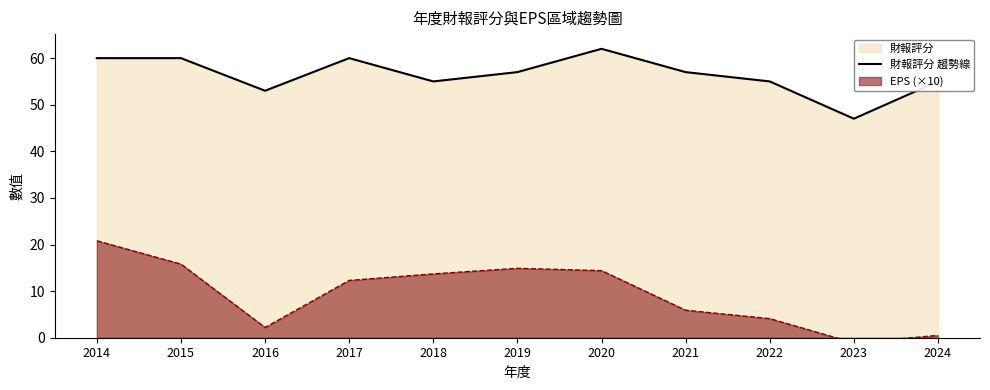

Which label corresponds to the smallest value in the chart?

2023